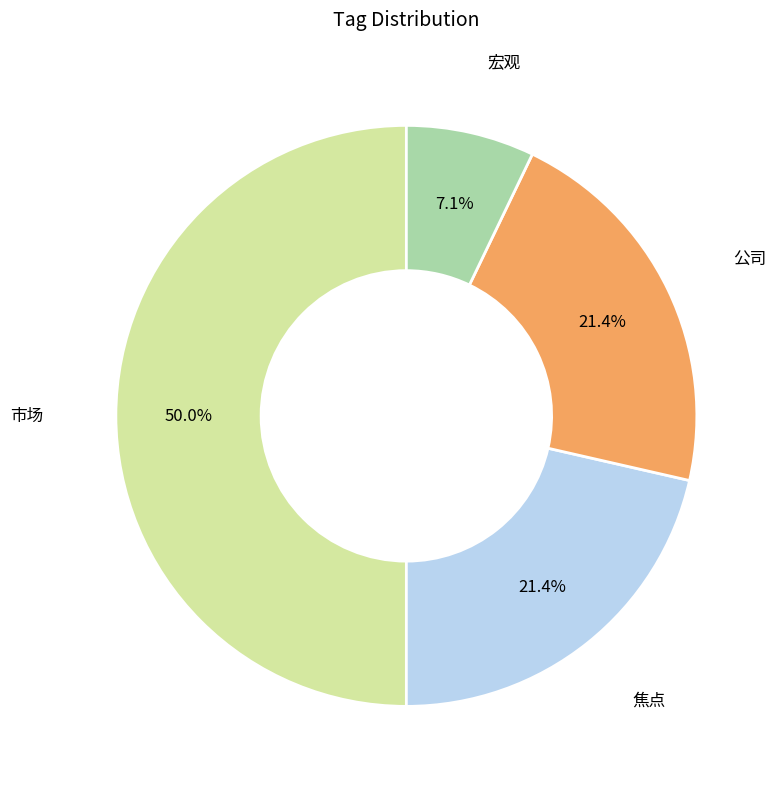

Is the sum of 焦点 and 公司 greater than half?

No